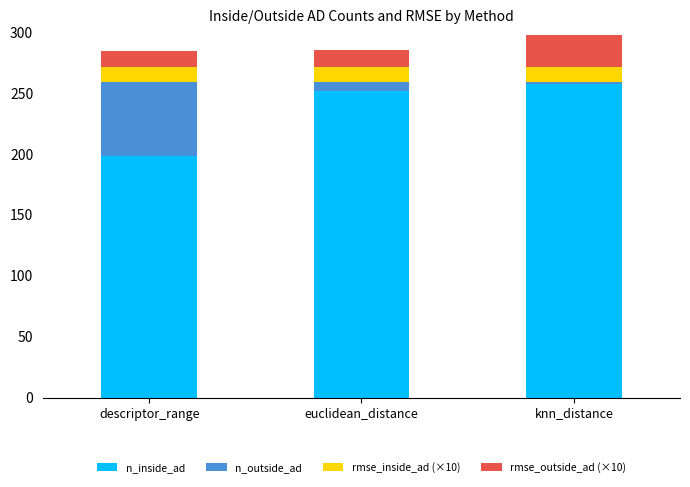

How many bars are there in total?

3